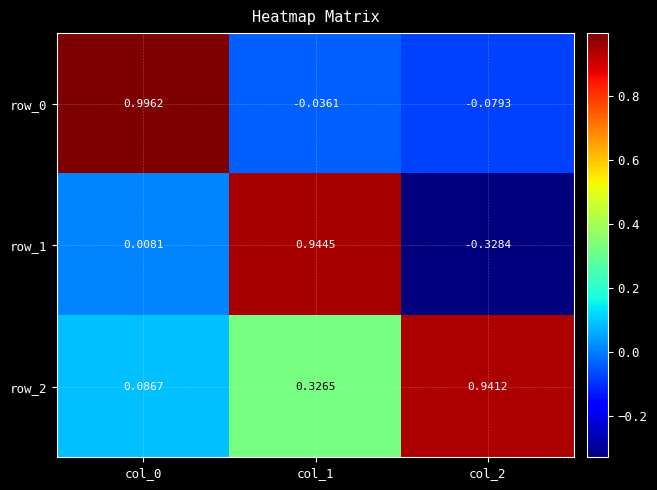

Count the number of categories in the chart.

3